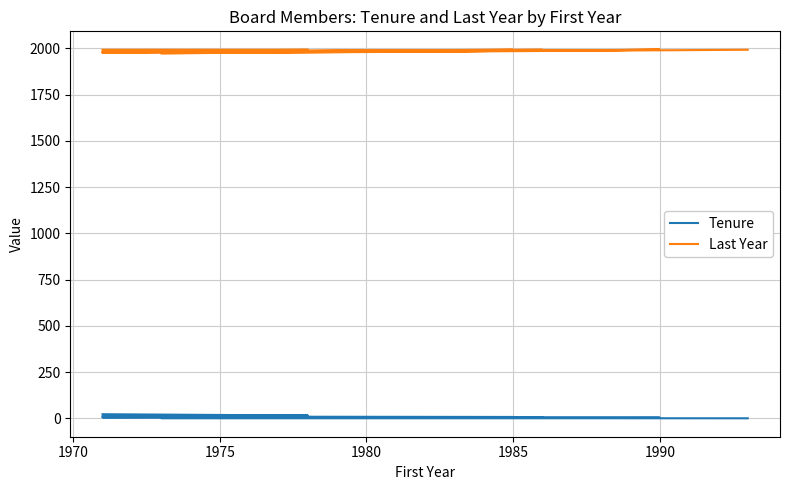

How many interior local peaks does the Last Year series have?

4